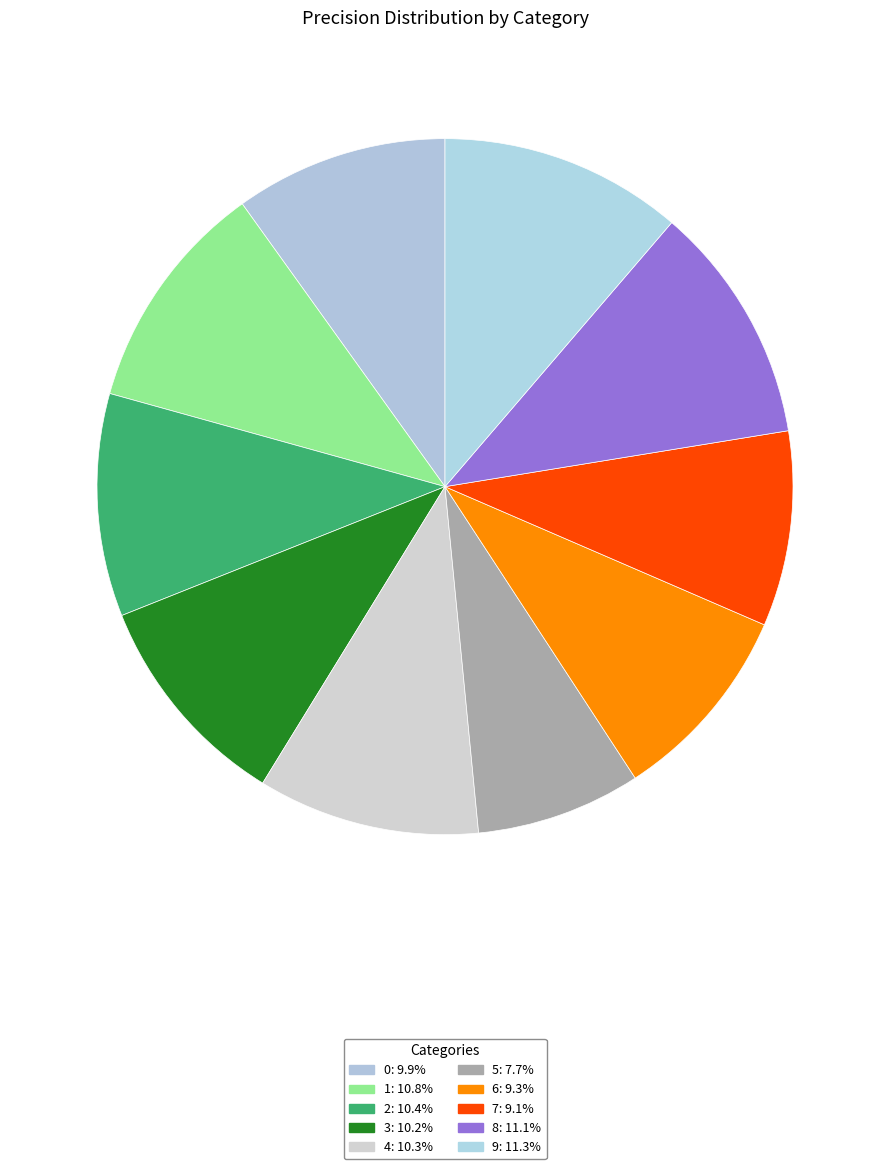

Is it true that 1 is 20% of the pie?

False